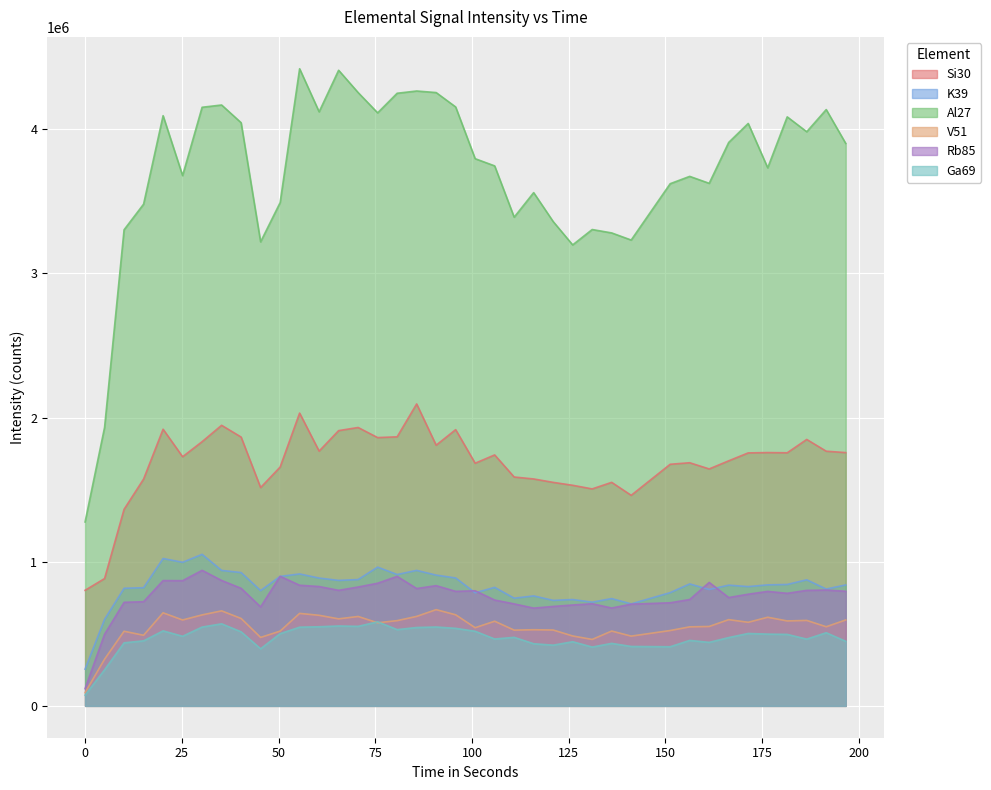

Reading right to left, what are all the values shown in this chart?

Si30: 1757147.4	1766857.5	1848434.5	1755837.9	1757339.1	1755087.2	1700196.9	1643853.1	1686813.6	1676193.3	1460752.1	1550793.4	1505245.7	1530415.1	1550649.7	1574301.9	1587812.9	1741049.2	1683523.7	1916388.7	1808492.4	2094730.6	1866688.7	1861338.6	1931337.0	1909713.0	1767448.4	2031248.1	1656805.2	1514588.4	1865059.7	1946540.9	1832911.2	1728464.5	1919359.2	1573487.4	1363747.6	883372.8	801767.7
K39: 839009.0	810610.6	874535.1	842299.3	839545.3	827554.1	837426.2	807470.9	845983.0	785557.6	707484.3	744363.2	719474.0	737742.6	731871.6	762896.2	747047.4	822267.8	784417.2	887411.2	907170.2	939983.1	911330.3	962714.6	876436.6	870470.7	886755.0	915287.7	898177.2	799706.2	924962.2	939686.7	1051297.8	996048.0	1022335.8	819850.7	815781.7	600342.4	254877.0
Al27: 3902101.1	4137069.8	3983288.8	4086501.9	3733034.0	4040865.5	3909078.2	3625412.7	3673633.8	3622812.1	3231890.1	3281300.4	3304911.5	3198225.7	3360173.0	3560858.9	3390475.7	3746401.4	3796366.8	4155273.6	4255140.9	4265971.2	4250288.7	4114346.8	4255061.6	4409857.4	4121514.1	4420338.9	3491310.2	3219394.8	4046098.3	4168863.1	4153021.9	3679088.6	4094715.8	3480828.8	3303214.8	1932077.7	1275832.2
V51: 596038.1	548921.3	592899.1	589284.9	614841.2	579855.0	598302.7	550825.9	548183.9	522763.4	483930.5	519077.0	460941.8	484945.5	526271.4	528256.3	525458.3	587291.7	542266.8	631927.3	667620.4	620710.5	591329.8	576456.1	620253.0	603695.4	628361.5	641616.8	518622.6	474842.9	606456.9	659180.0	631101.8	595903.0	645579.6	489862.1	517694.8	324041.3	91359.1
Rb85: 795029.8	803529.3	801369.7	780937.8	794156.0	774828.1	751513.5	856463.4	737937.5	715252.2	705675.8	678912.1	708605.8	699921.3	689830.6	678239.3	707594.5	734189.9	798434.2	794560.3	834052.0	814077.4	898374.2	850898.2	824613.4	801611.1	828031.2	836903.0	898906.2	686774.9	815618.4	870018.4	940292.6	868569.9	869323.6	722771.1	718437.0	496850.5	119466.6
Ga69: 447939.0	507435.2	463179.1	495892.1	497847.2	502346.4	473803.0	440636.9	454149.1	410188.3	412125.6	433605.6	407990.9	444997.3	421224.8	431124.8	475442.6	463950.4	517618.0	537864.3	547190.1	543677.0	528960.7	583119.8	551710.9	554257.3	548825.1	545991.2	500774.1	395974.6	513773.0	569268.9	546722.0	482902.7	520286.5	451136.1	437435.8	250278.3	74210.8